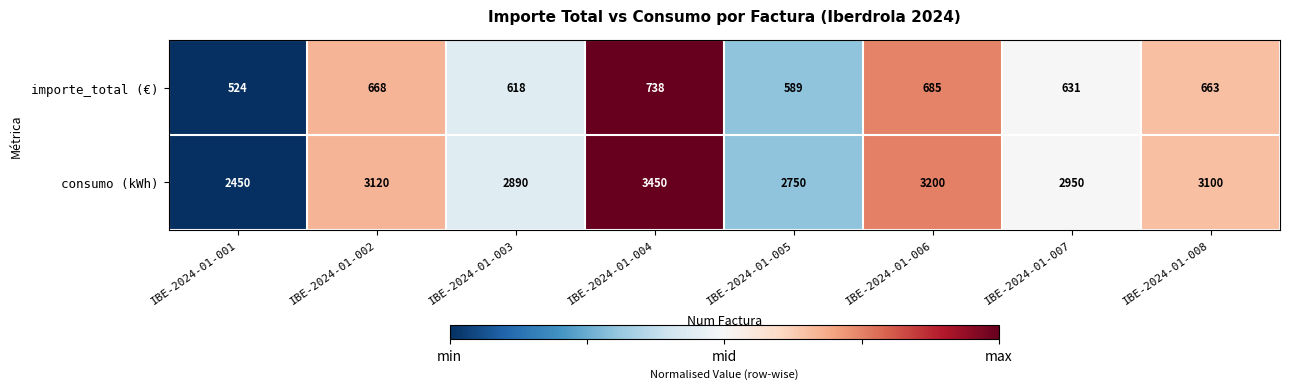

At which category does the chart reach its minimum across all series?

IBE-2024-01-001